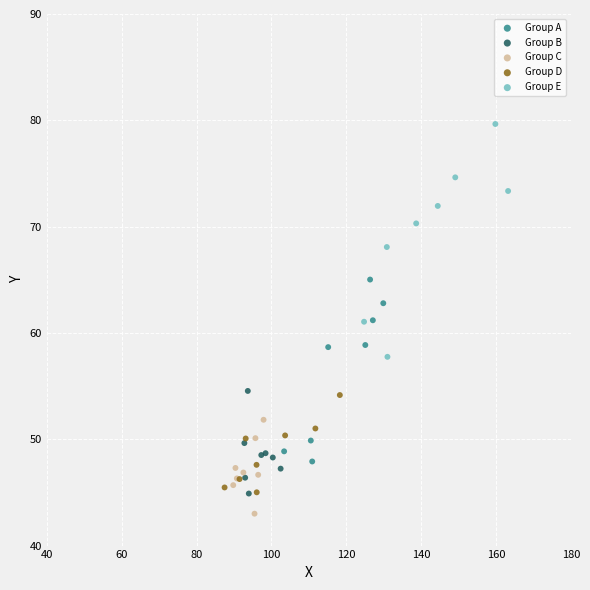

Which series reaches the maximum Y coordinate?

Group E